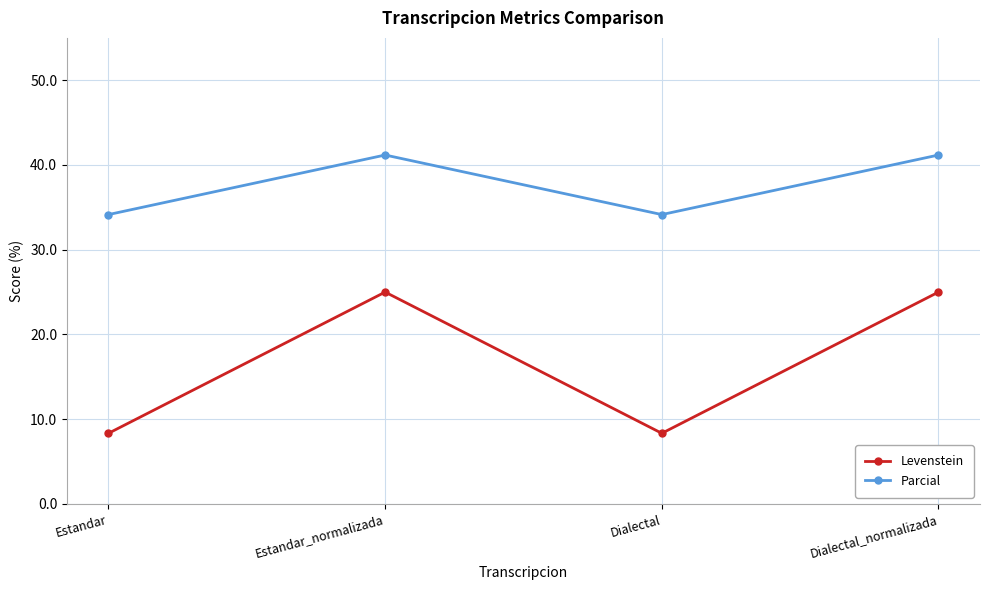

What is the approximate value of Levenstein at Dialectal?

8.3